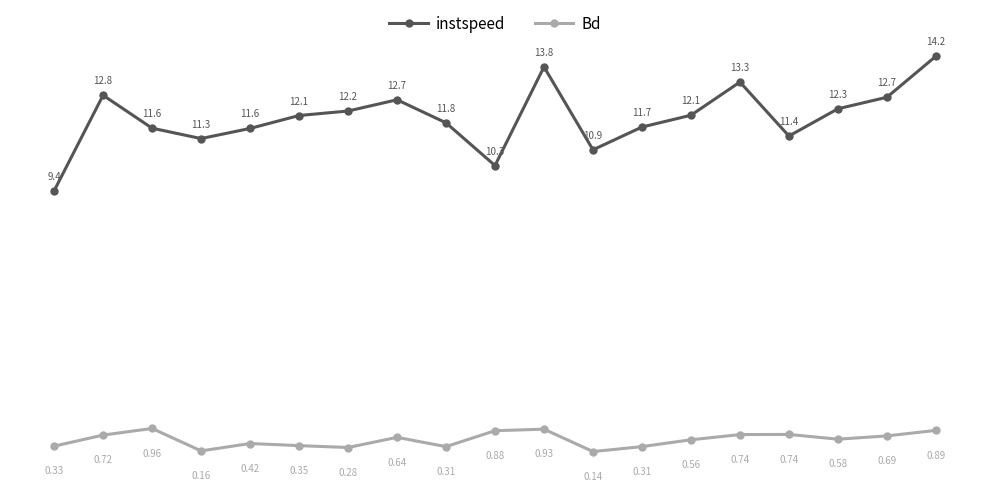

Which series has the largest total across all categories?

instspeed